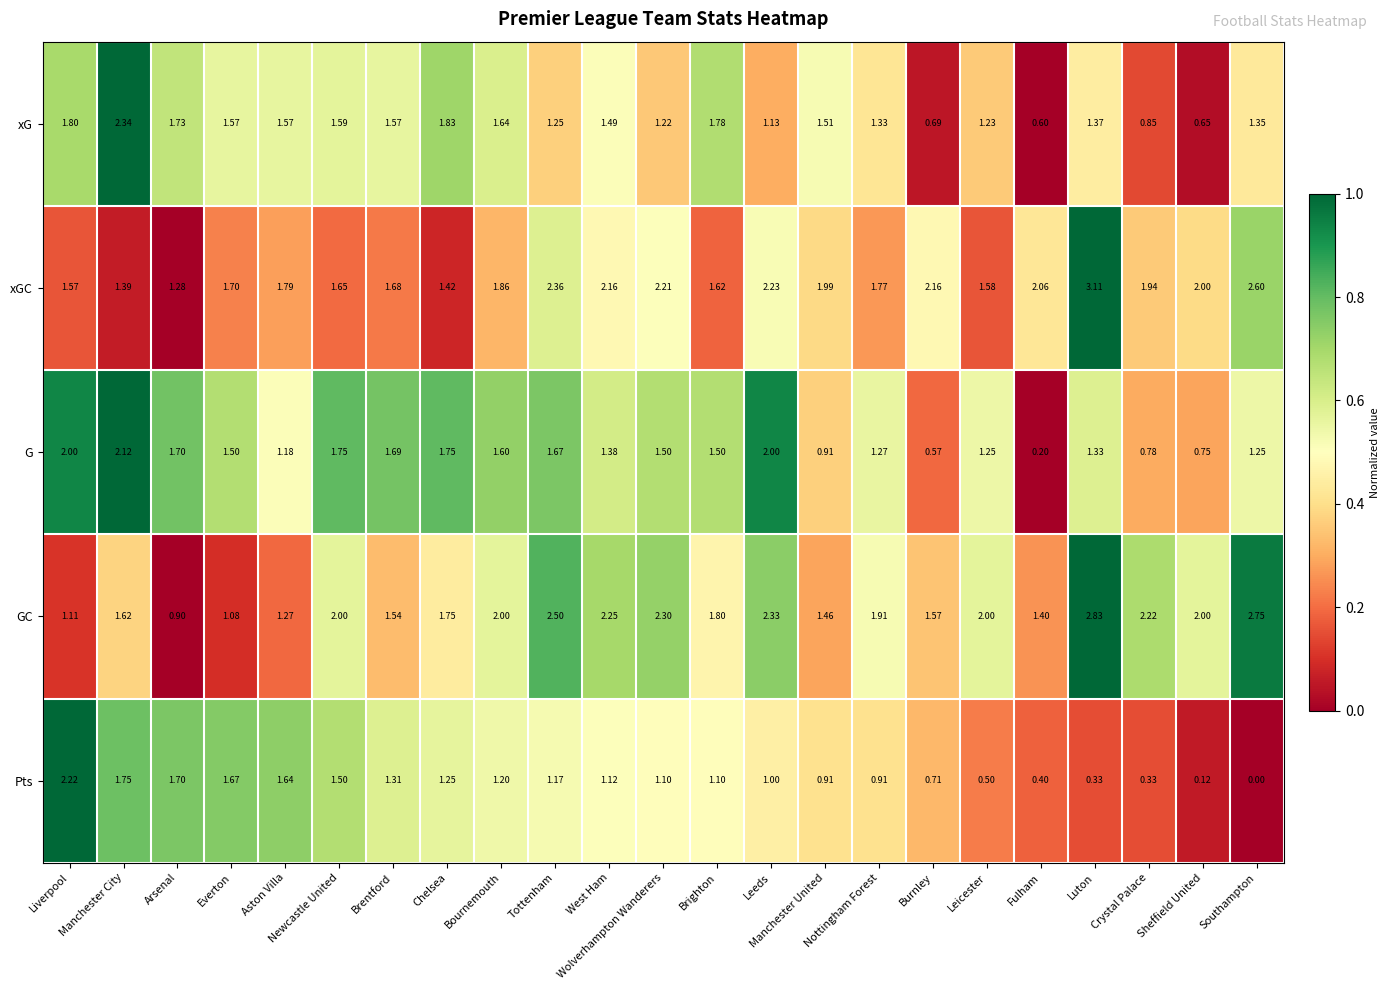

Which series changed the most between Tottenham and Burnley?

G